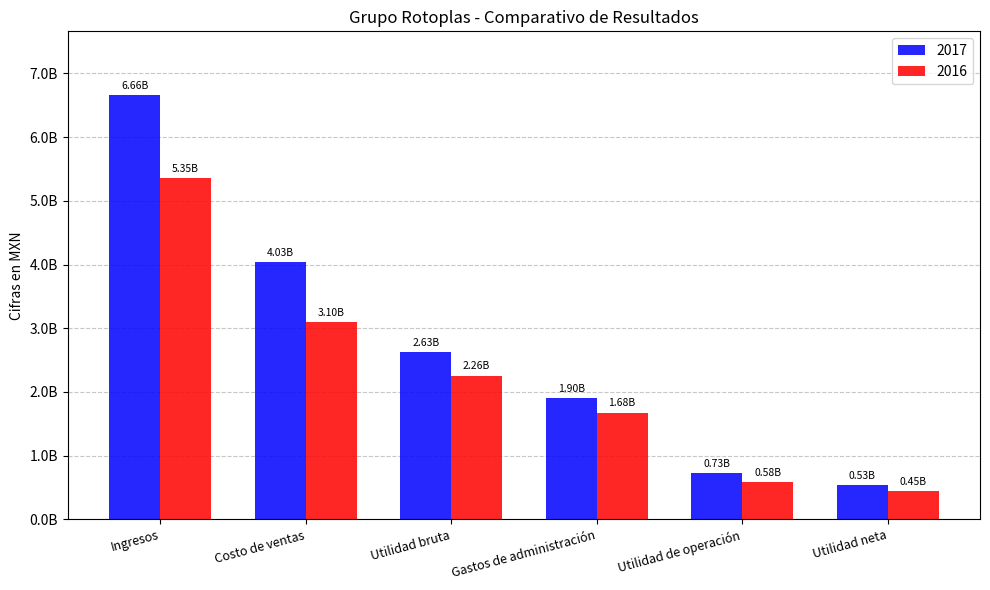

The value of 2016 at Ingresos is 8394380917. True or false?

False